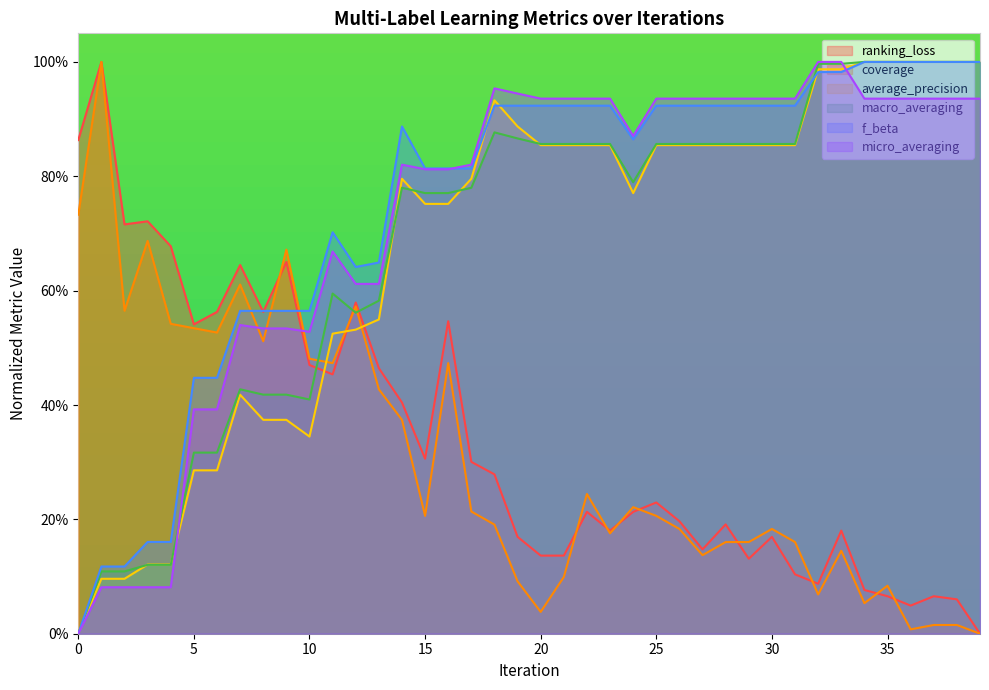

How many data points does each series have?

40